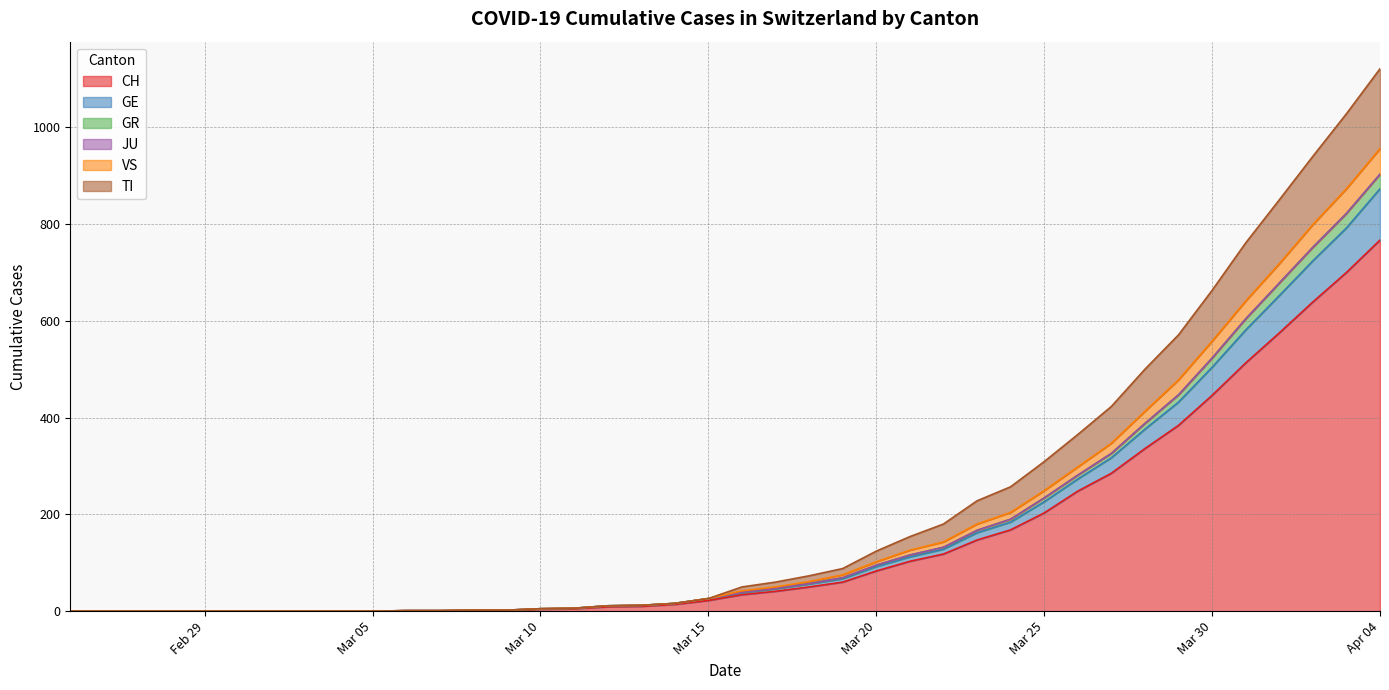

Count the number of categories in the chart.

40